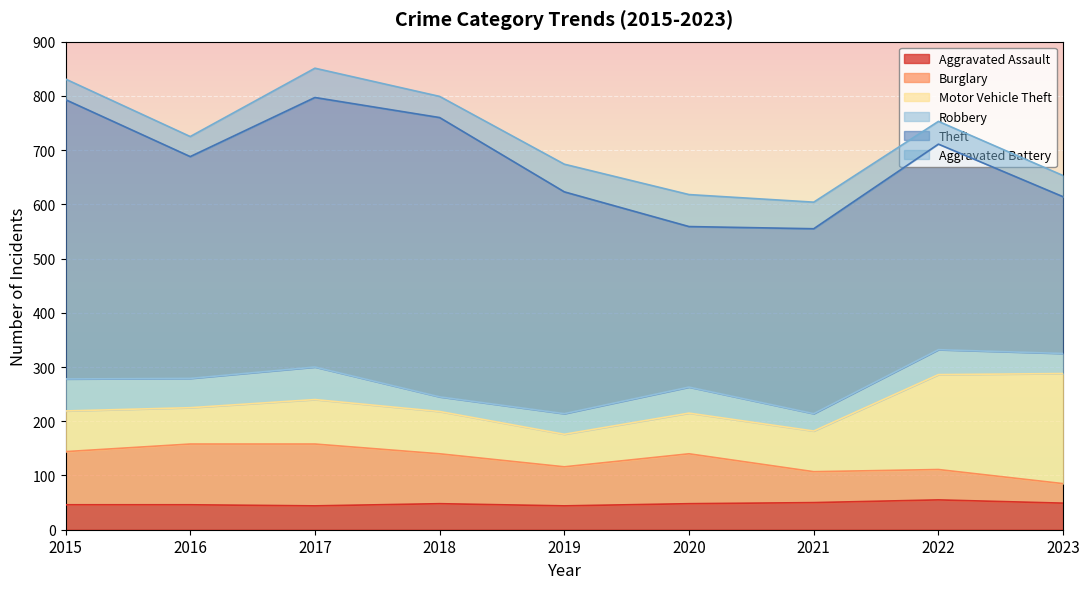

At how many categories does at least one series exceed 490?

3